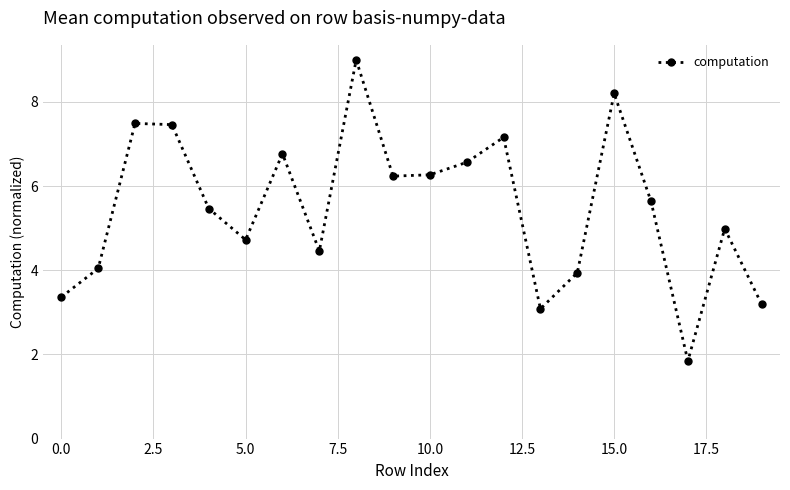

How many points are lower than both their immediate neighbors (excluding endpoints)?

5